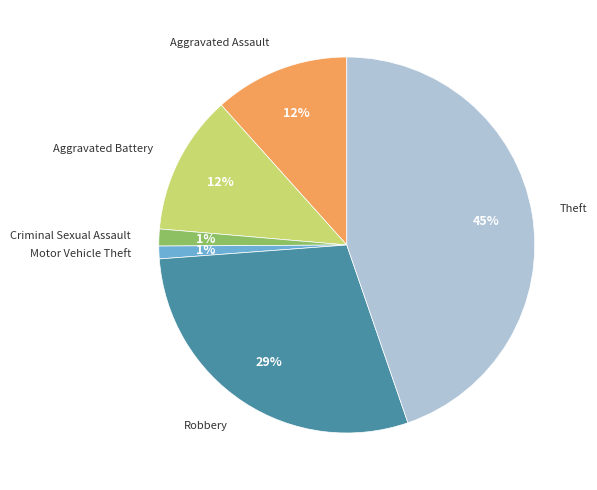

How many slices are in this pie chart?

6